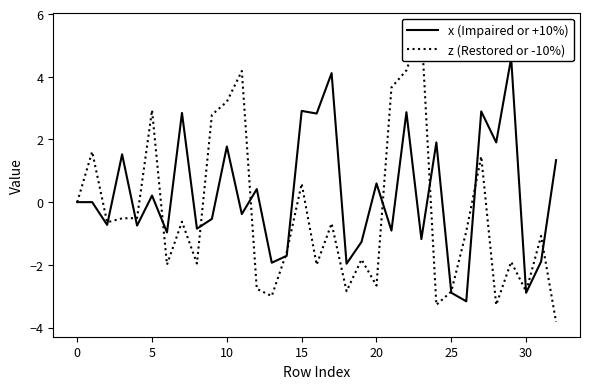

How many intersections are there between z (Restored or -10%) and x (Impaired or +10%)?

13